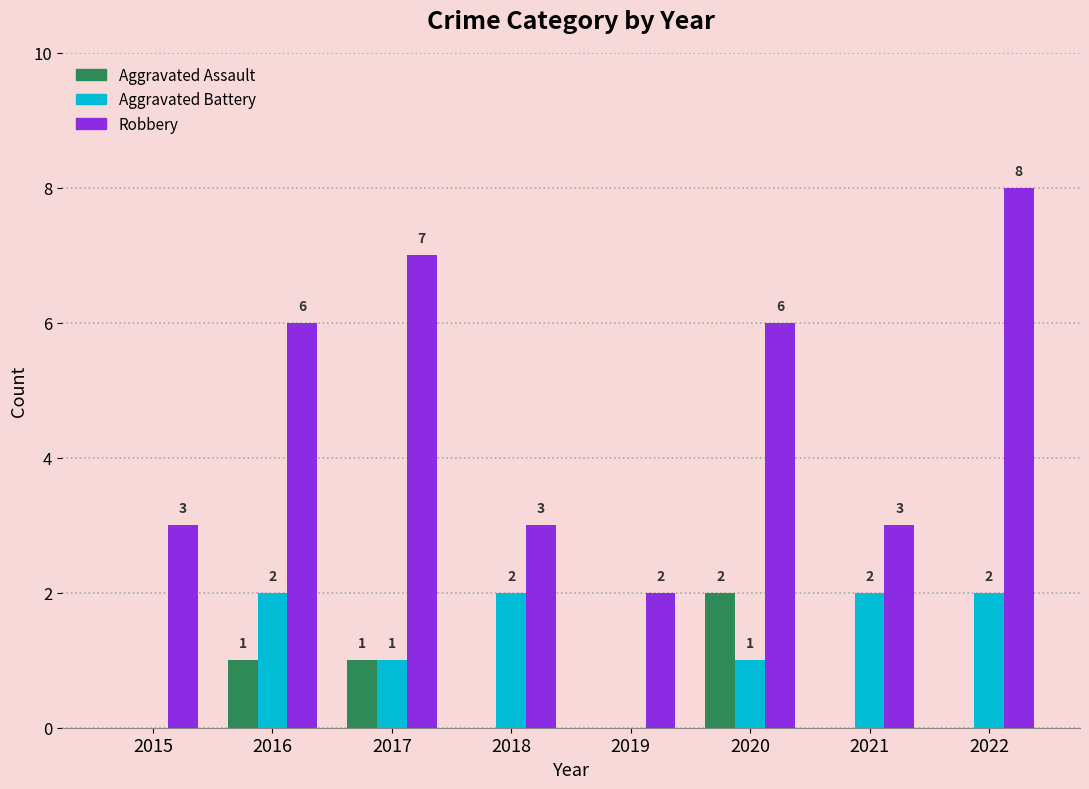

How many Robbery values are between 3 and 7?

6